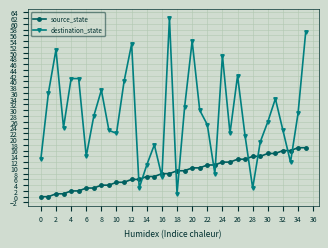

Reading left to right, transcribe all the data shown in this chart.

source_state: 0	0	1	1	2	2	3	3	4	4	5	5	6	6	7	7	8	8	9	9	10	10	11	11	12	12	13	13	14	14	15	15	16	16	17	17
destination_state: 13	36	51	24	41	41	14	28	37	23	22	40	53	3	11	18	7	62	1	31	54	30	25	8	49	22	42	21	3	19	26	34	23	12	29	57